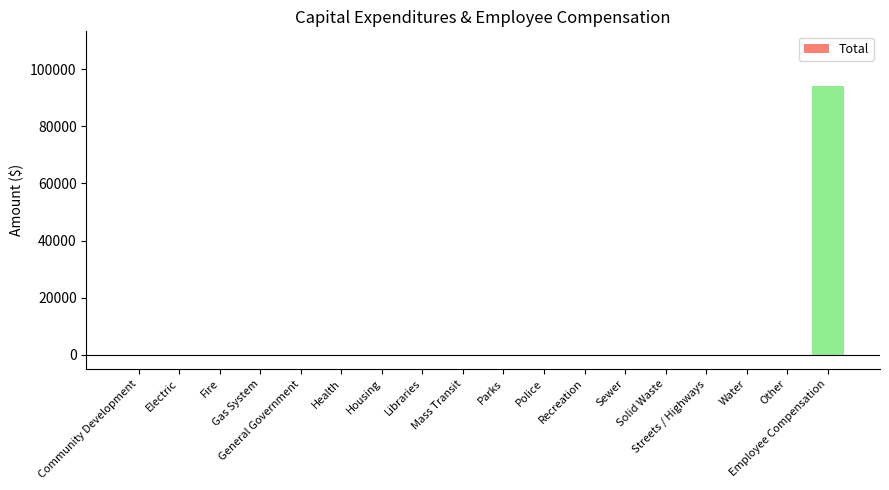

What is the sum of all values?

94199